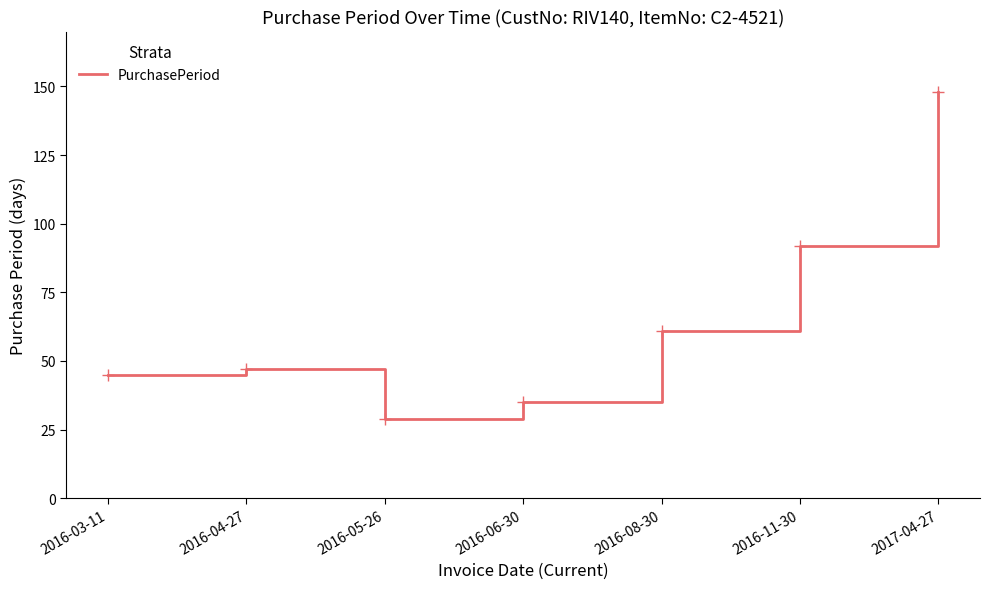

Rank the categories by value from lowest to highest.

2016-05-26, 2016-06-30, 2016-03-11, 2016-04-27, 2016-08-30, 2016-11-30, 2017-04-27